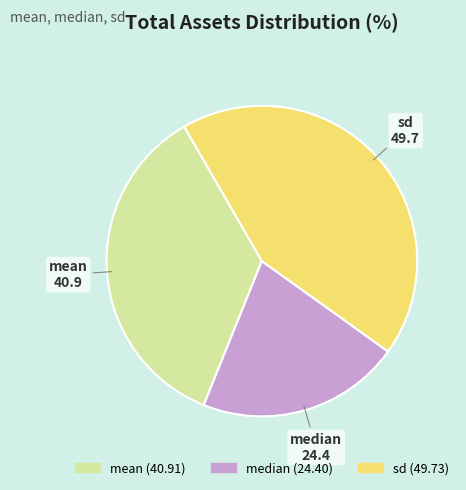

Which slice is the largest?

sd